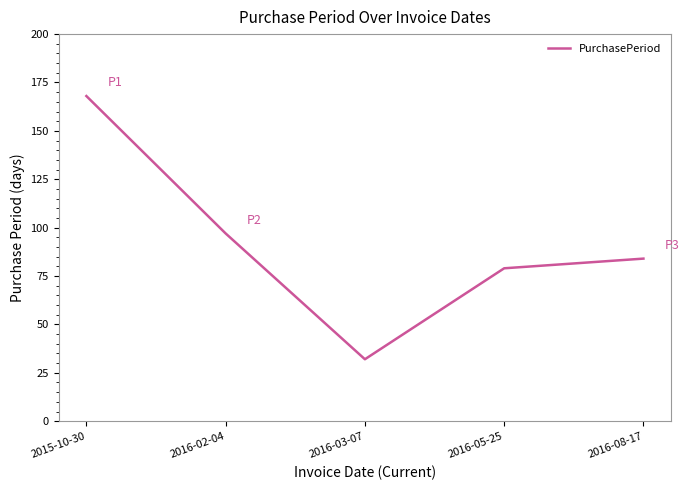

What is the difference between the values at 2016-05-25 and 2016-03-07?

47